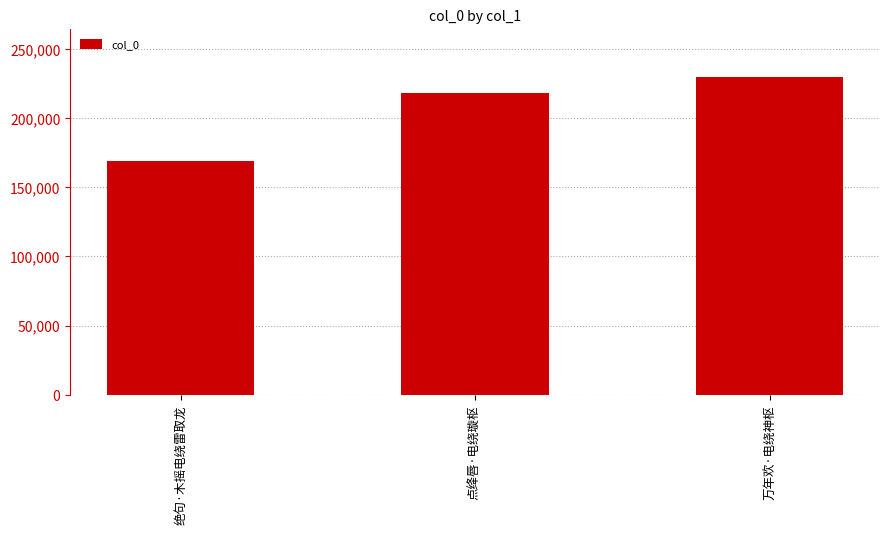

List the labels in order of value, largest first.

万年欢·电绕神枢, 点绛唇·电绕璇枢, 绝句·木摇电绕雷取龙